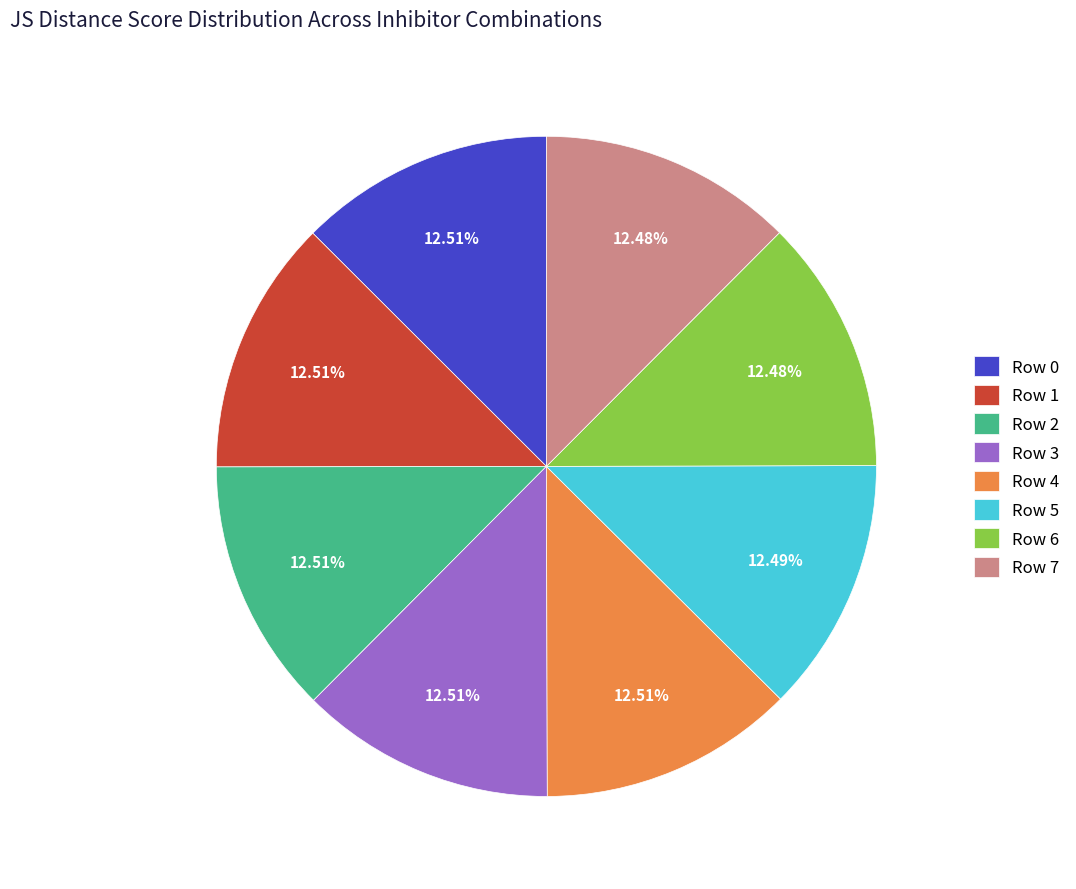

Does any single category account for the majority?

No